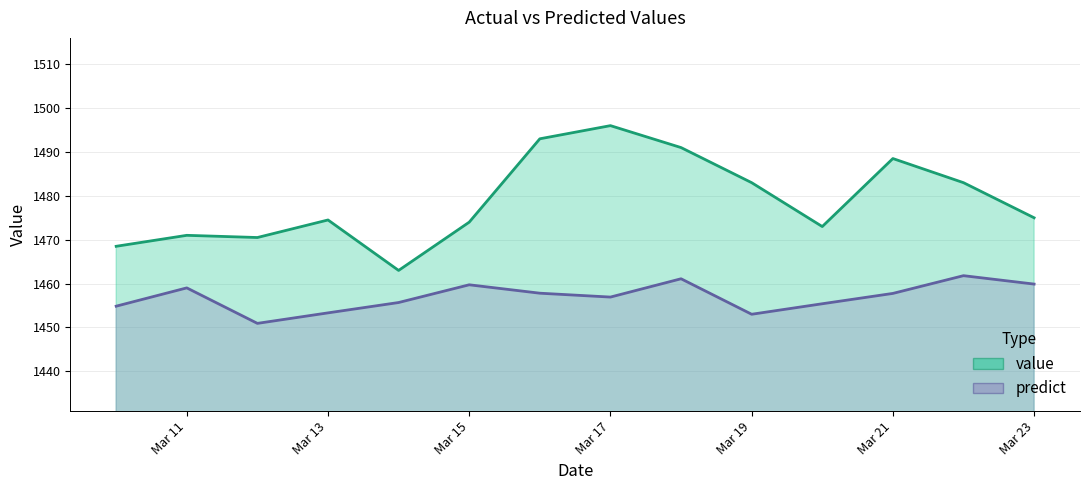

True or false: predict and value cross at least once.

False